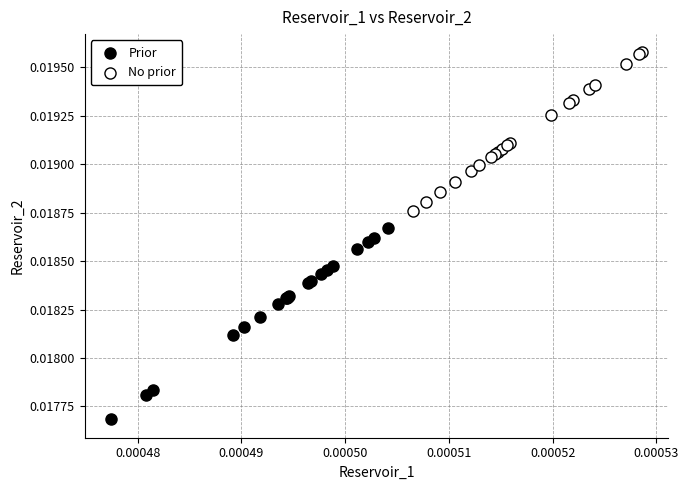

Which series has the widest spread of Y values?

Prior